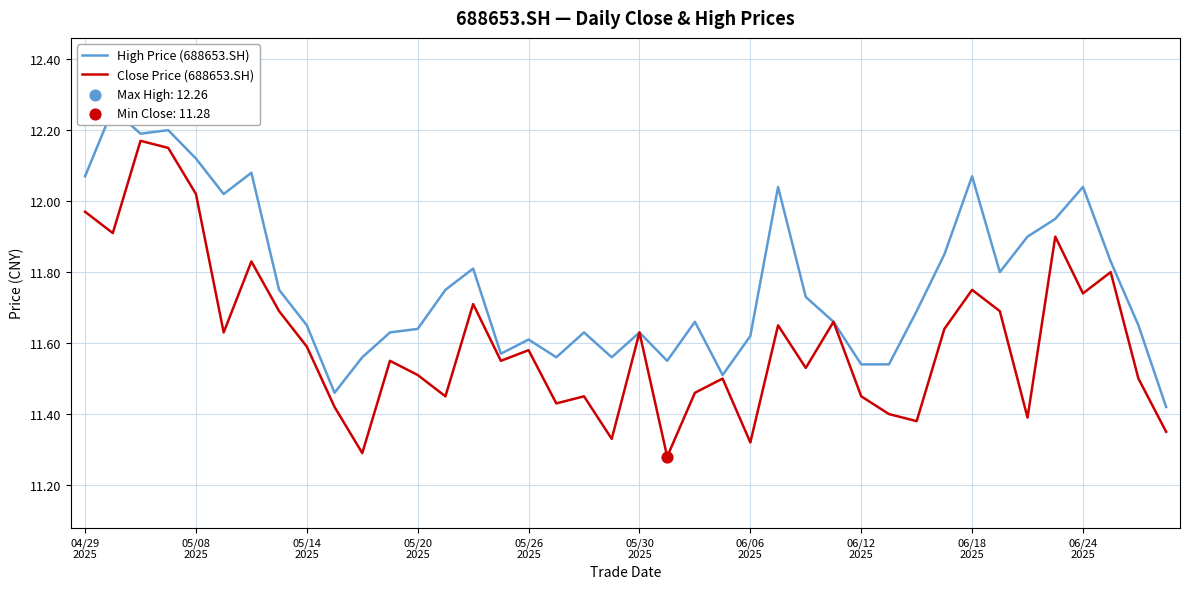

What is the total value across all series at 06/24 2025?

23.8